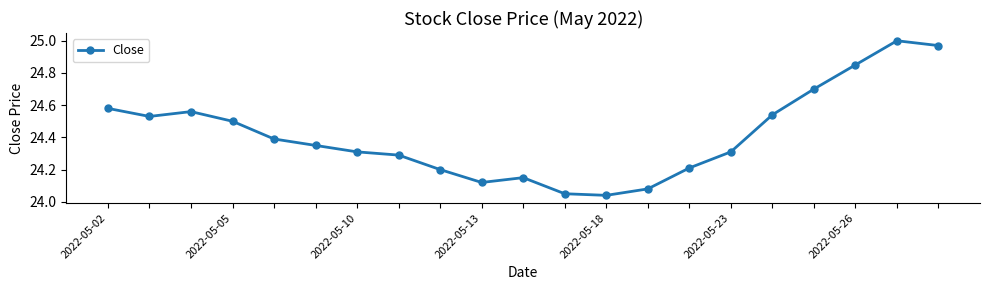

True or false: the data has more than 2 interior local peaks.

True